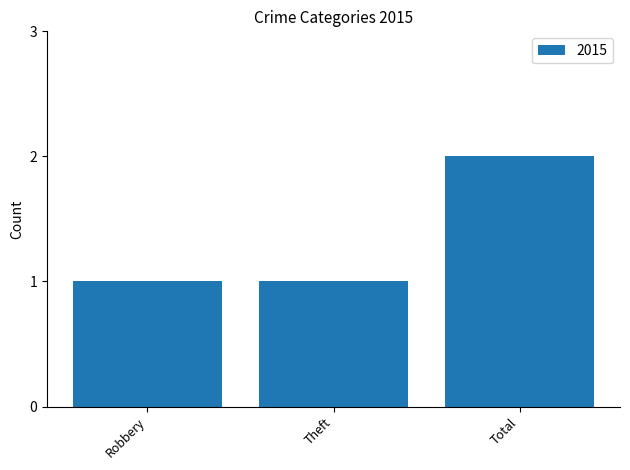

Does the chart contain stacked bars?

No